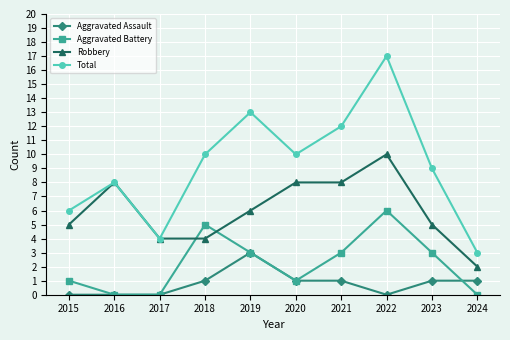

Where is the first local maximum for Aggravated Battery?

2018